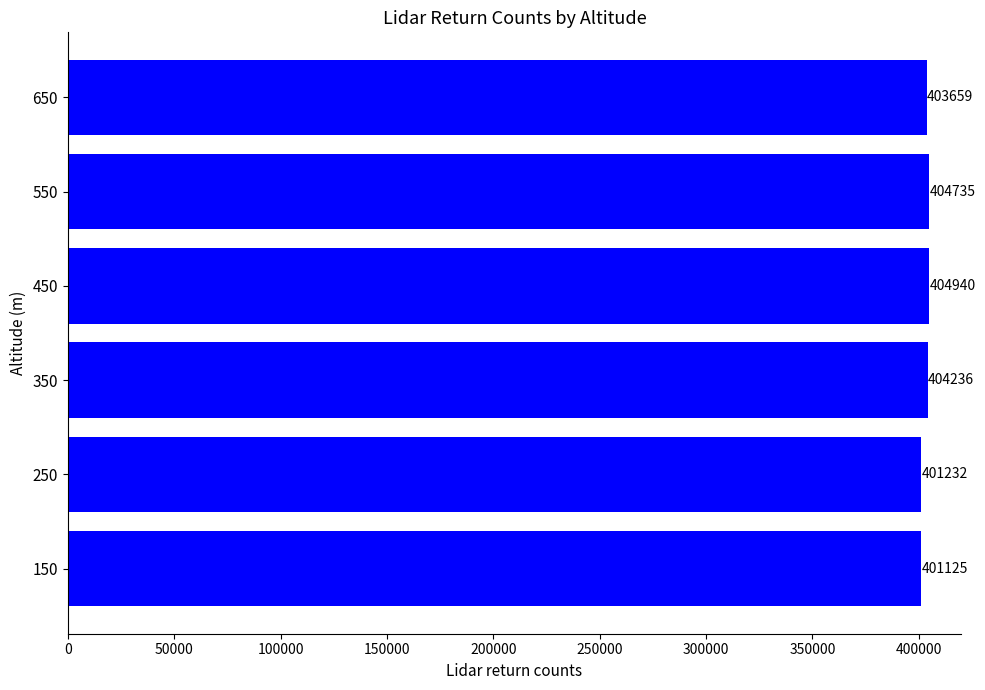

At which label is the value closest to 403032?

650